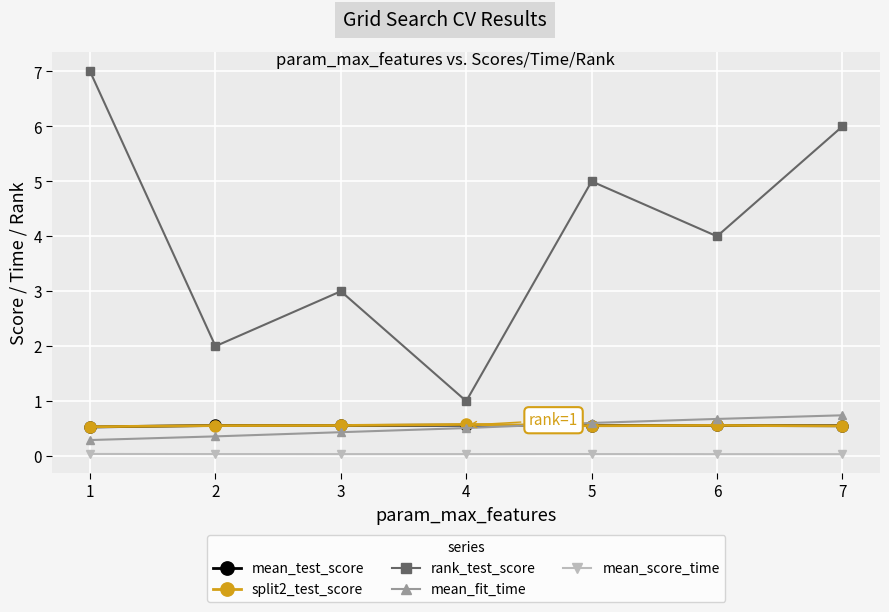

Is the value of split2_test_score at 4 greater than the value of mean_fit_time at 7?

No